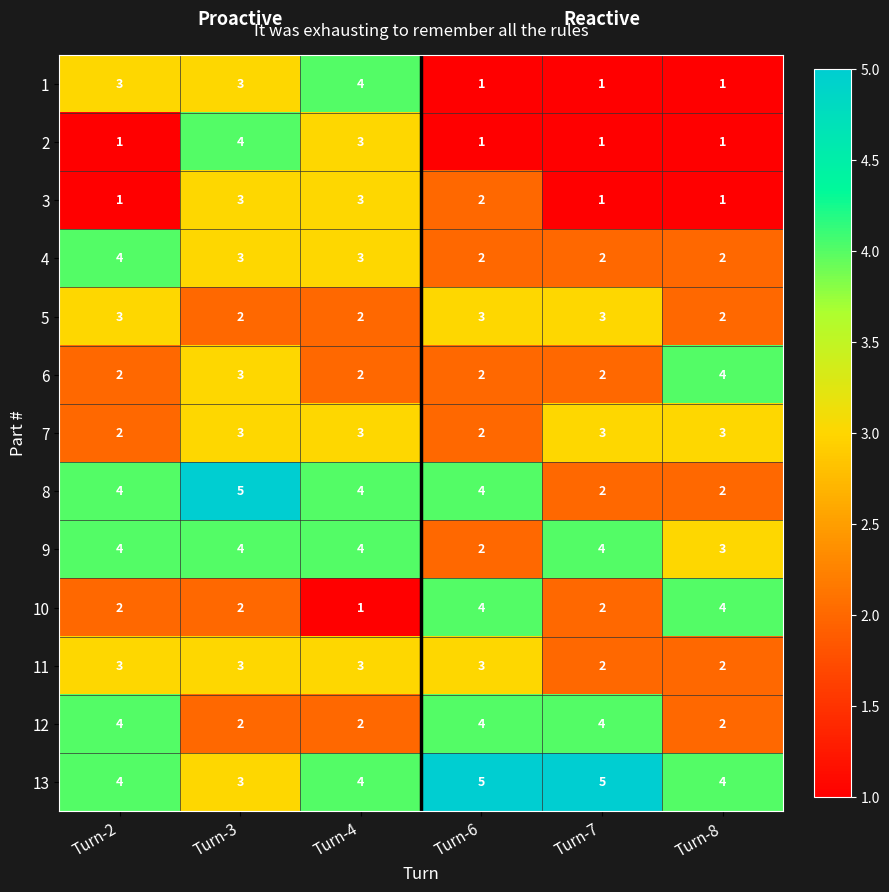

At which category is the sum across all series the highest?

Turn-3